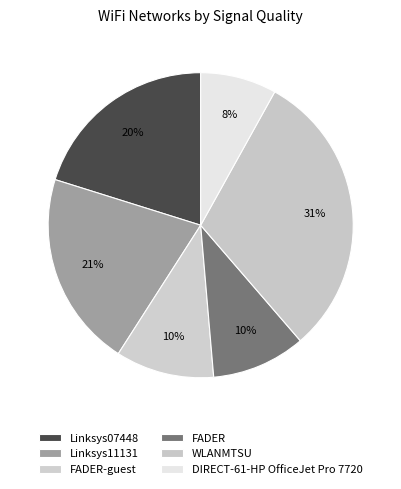

Rank the categories by value from highest to lowest.

WLANMTSU, Linksys11131, Linksys07448, FADER-guest, FADER, DIRECT-61-HP OfficeJet Pro 7720